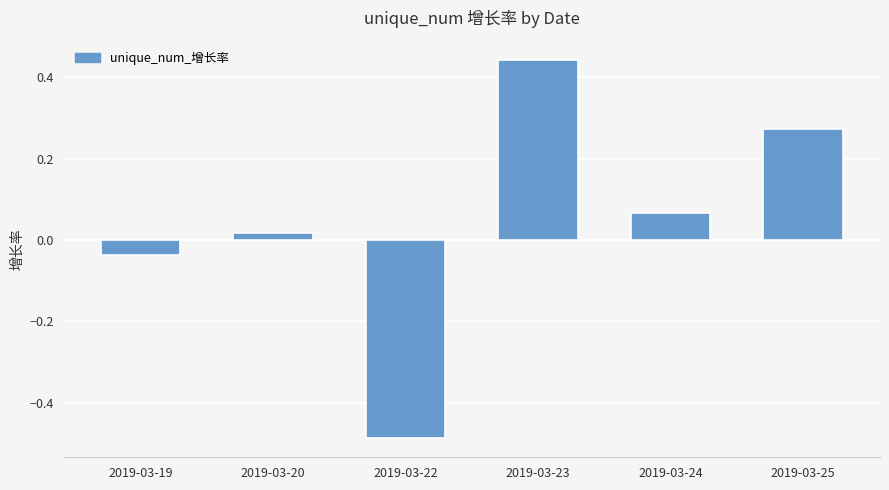

Which label corresponds to the smallest value in the chart?

2019-03-22